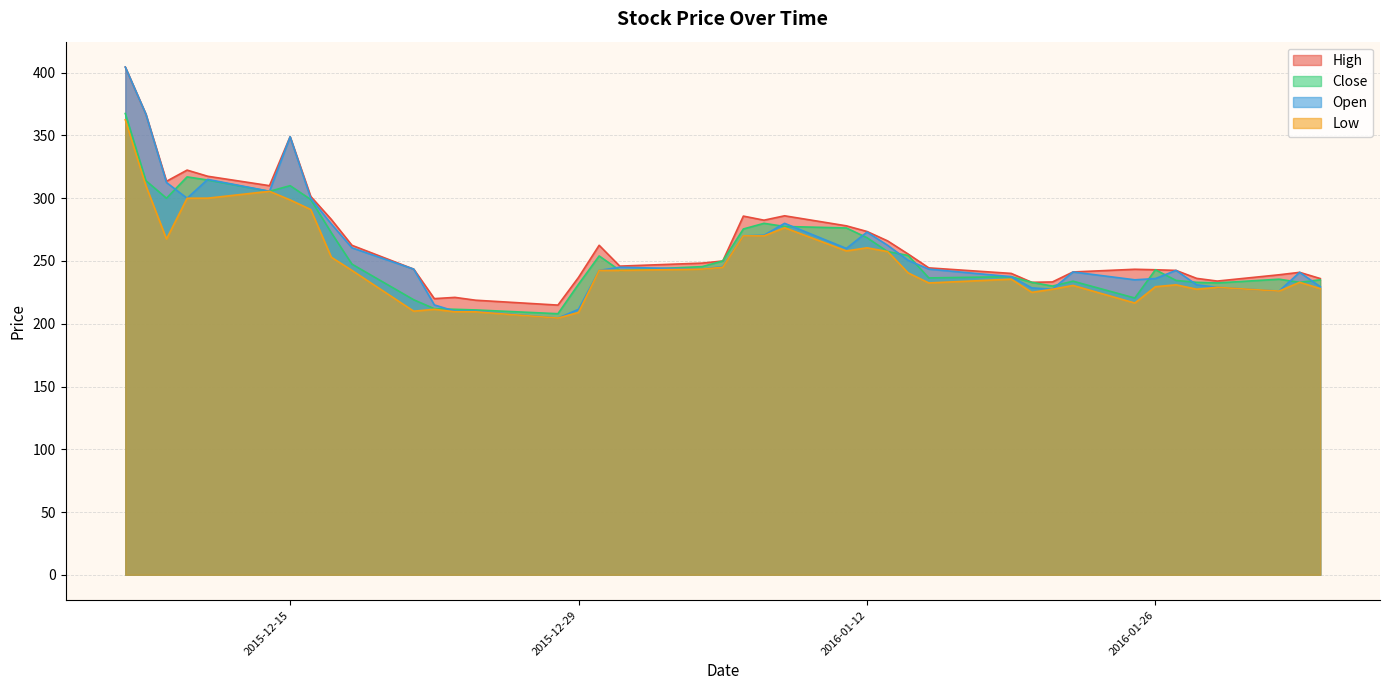

What is the minimum value shown in the chart?

204.5